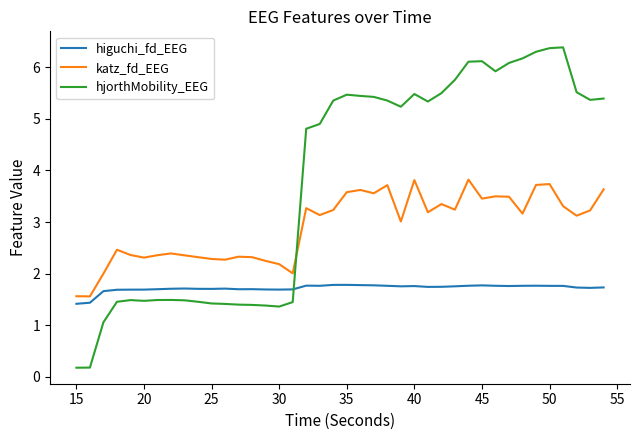

What is the maximum value shown in the chart?

6.4